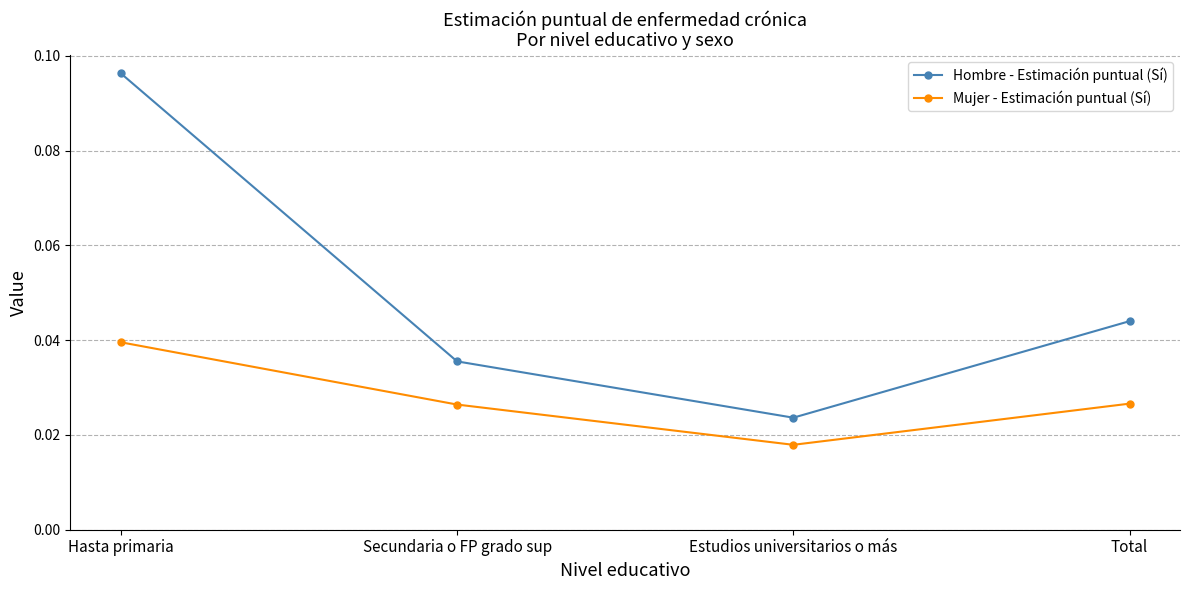

Is the value of Hombre - Estimación puntual (Sí) at Hasta primaria greater than the value of Mujer - Estimación puntual (Sí) at Estudios universitarios o más?

Yes